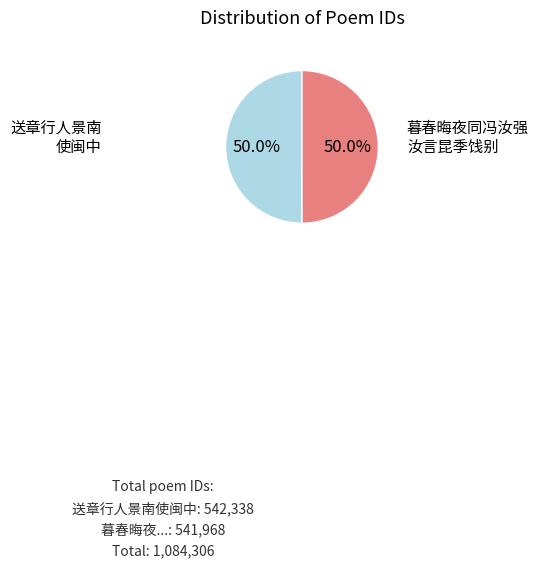

What is the largest slice in the pie chart?

送章行人景南使闽中